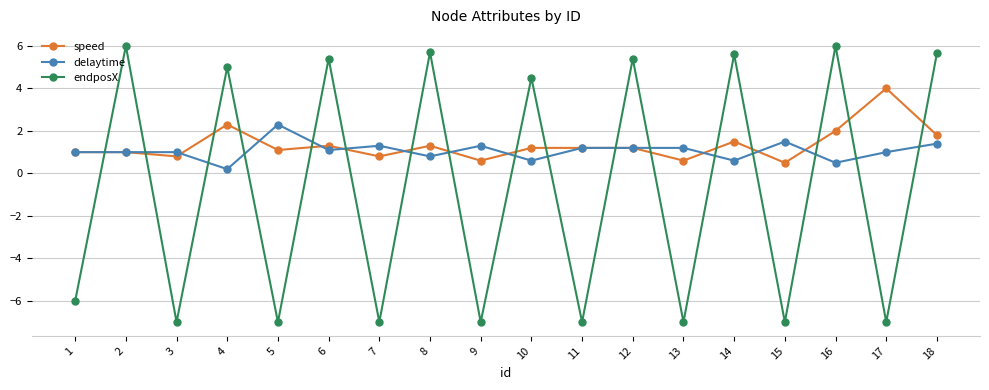

True or false: delaytime and speed intersect in this chart.

True